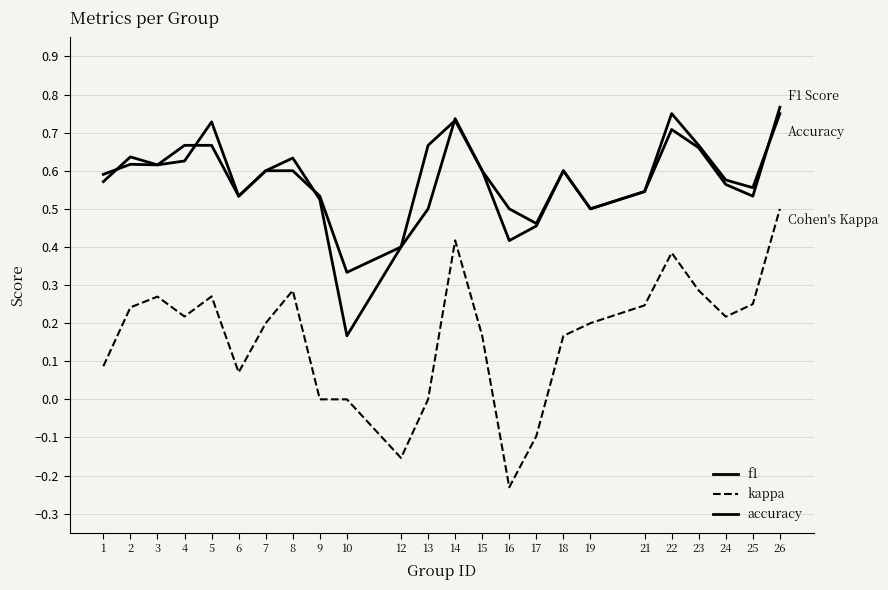

Reading right to left, list all the values displayed in this chart.

f1: 26=0.8	25=0.5	24=0.6	23=0.7	22=0.7	21=0.5	19=0.5	18=0.6	17=0.5	16=0.4	15=0.6	14=0.7	13=0.7	12=0.4	10=0.2	9=0.5	8=0.6	7=0.6	6=0.5	5=0.7	4=0.6	3=0.6	2=0.6	1=0.6
kappa: 26=0.5	25=0.3	24=0.2	23=0.3	22=0.4	21=0.2	19=0.2	18=0.2	17=-0.1	16=-0.2	15=0.2	14=0.4	13=0.0	12=-0.2	10=0.0	9=0.0	8=0.3	7=0.2	6=0.1	5=0.3	4=0.2	3=0.3	2=0.2	1=0.1
accuracy: 26=0.8	25=0.6	24=0.6	23=0.7	22=0.8	21=0.5	19=0.5	18=0.6	17=0.5	16=0.5	15=0.6	14=0.7	13=0.5	12=0.4	10=0.3	9=0.5	8=0.6	7=0.6	6=0.5	5=0.7	4=0.7	3=0.6	2=0.6	1=0.6